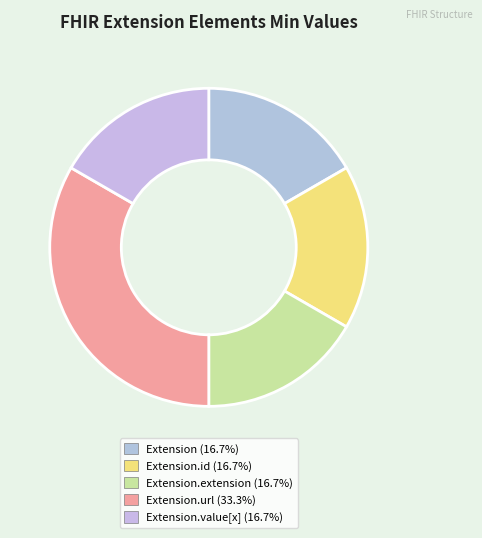

How many segments does this pie chart have?

5